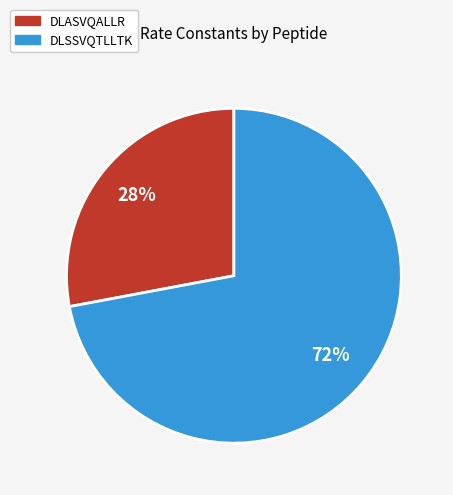

Rank the categories by value from lowest to highest.

DLASVQALLR, DLSSVQTLLTK